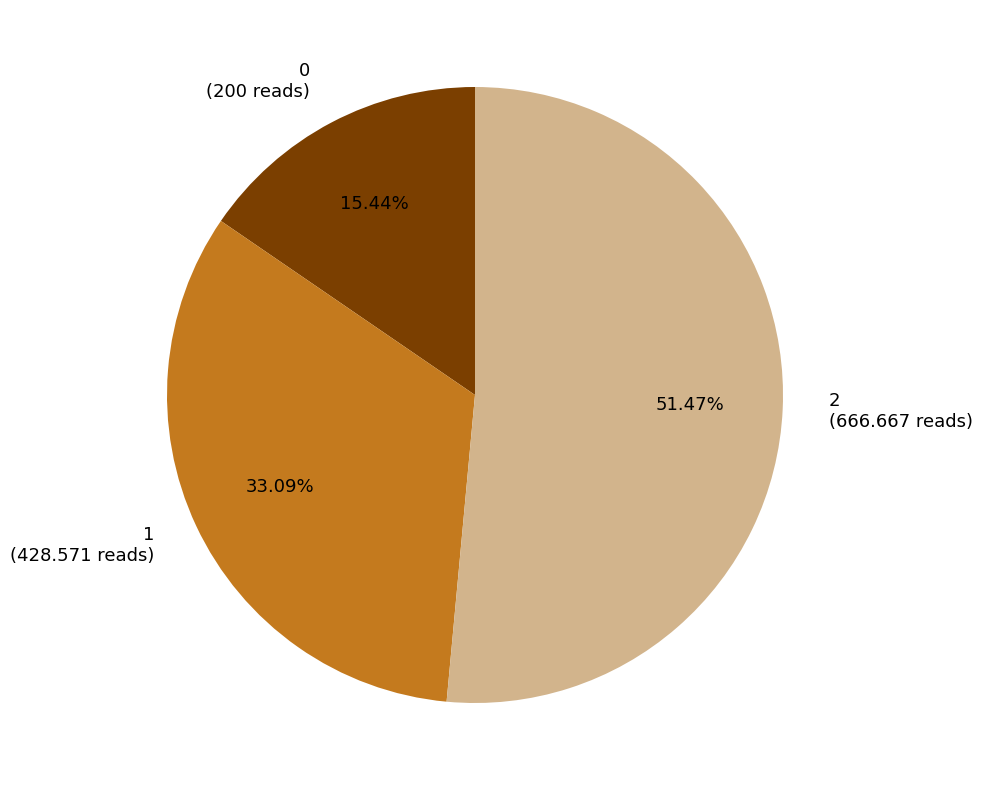

True or false: 1 accounts for 33% of the total.

True